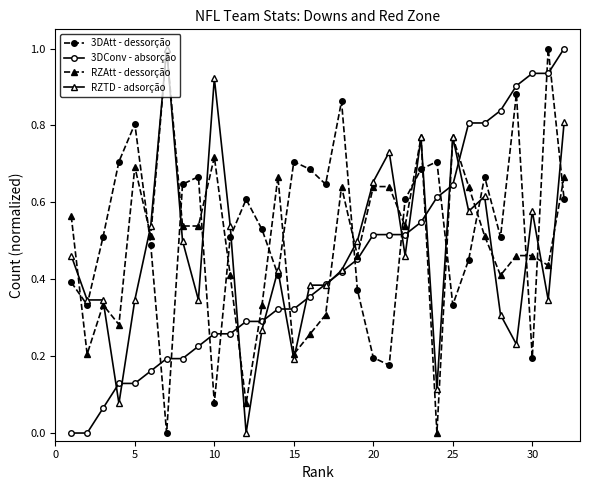

After their last crossing, which series has the higher values: RZTD - adsorção or 3DAtt - dessorção?

RZTD - adsorção